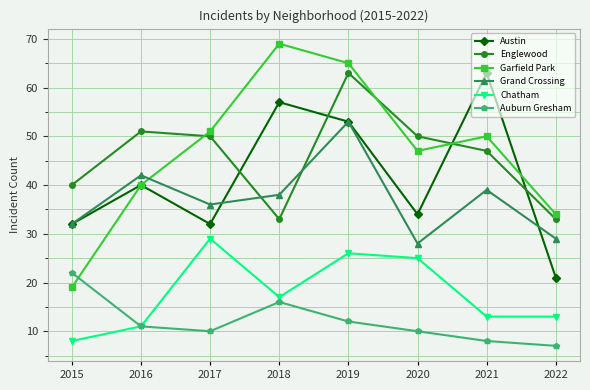

What is the spread (max minus min) of values at 2022?

27